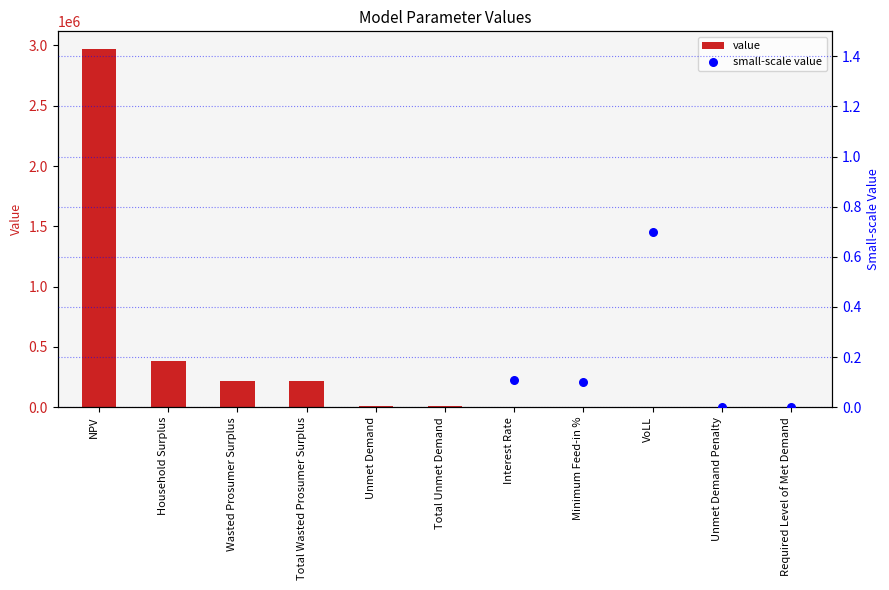

Which series contains the lowest Y value?

value